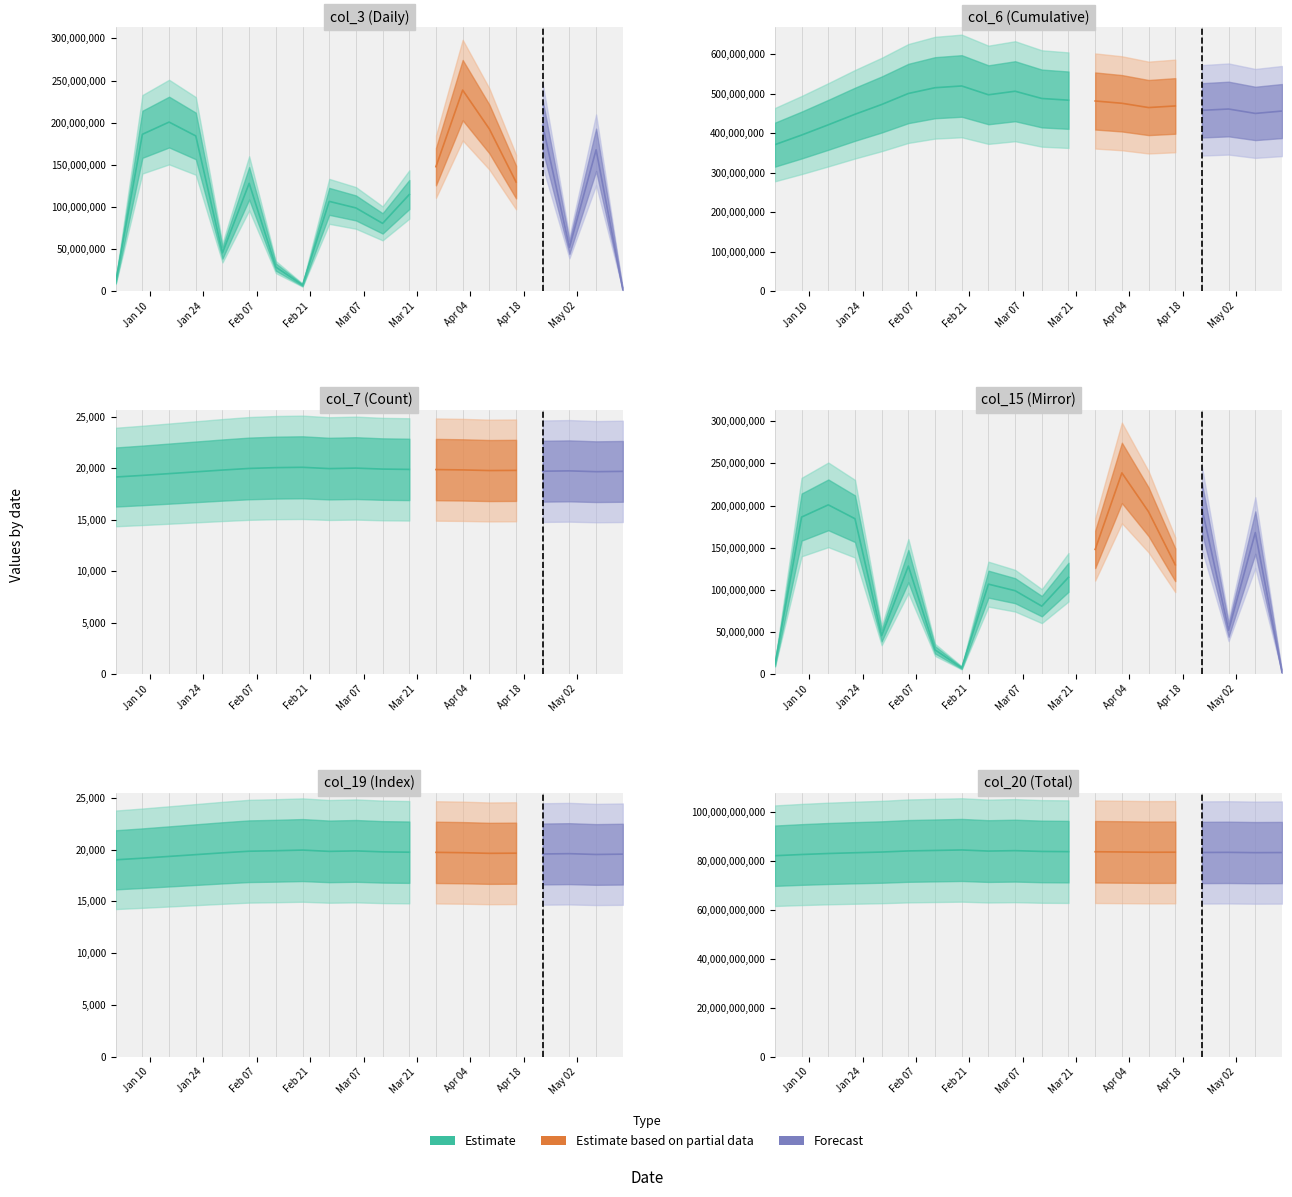

Count the number of categories in the chart.

20